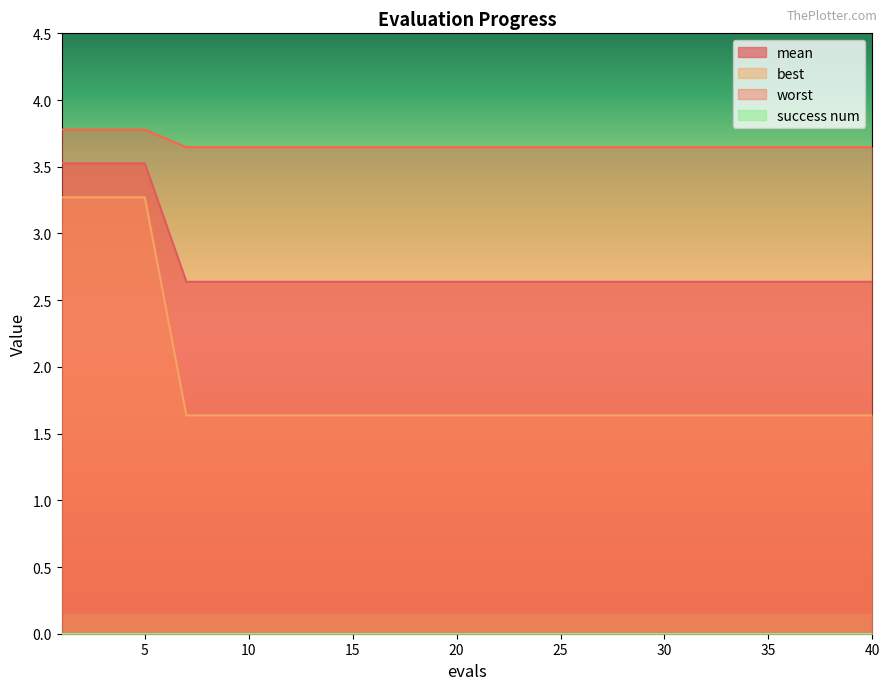

True or false: worst and best cross at least once.

False